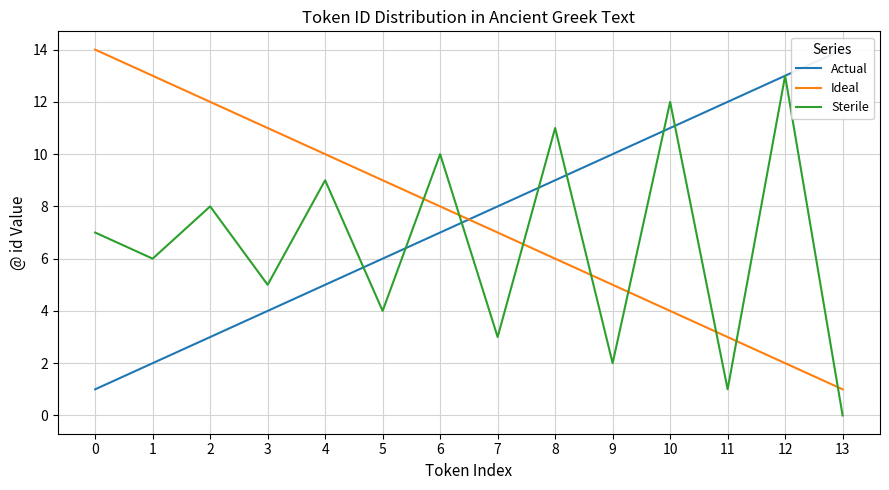

Does the chart display data point markers on the line(s)?

No